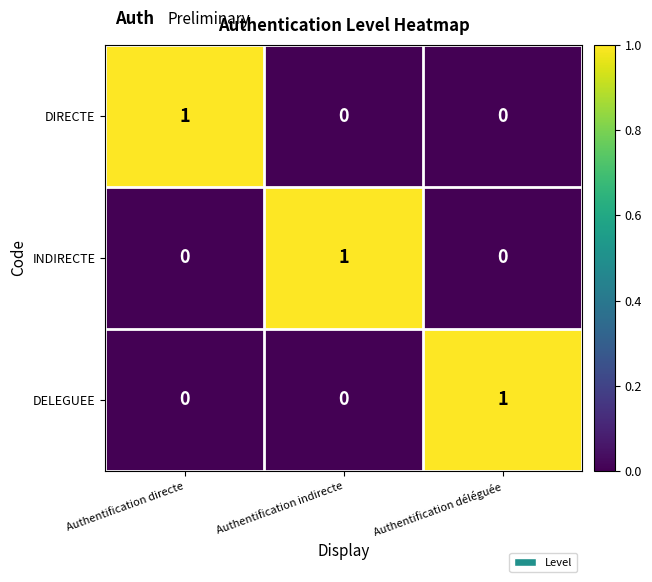

Is the value of DIRECTE at Authentification directe greater than the value of INDIRECTE at Authentification directe?

Yes